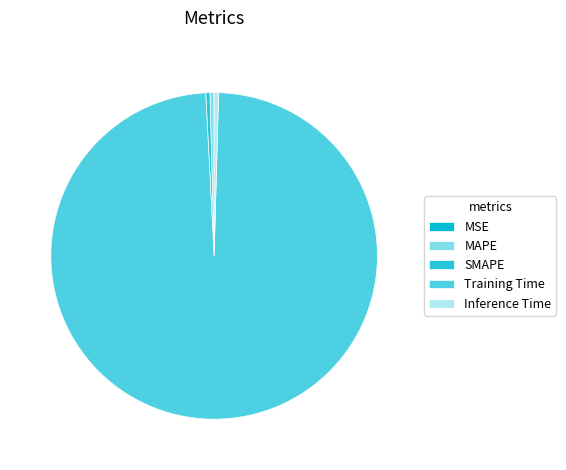

How many slices are in this pie chart?

5